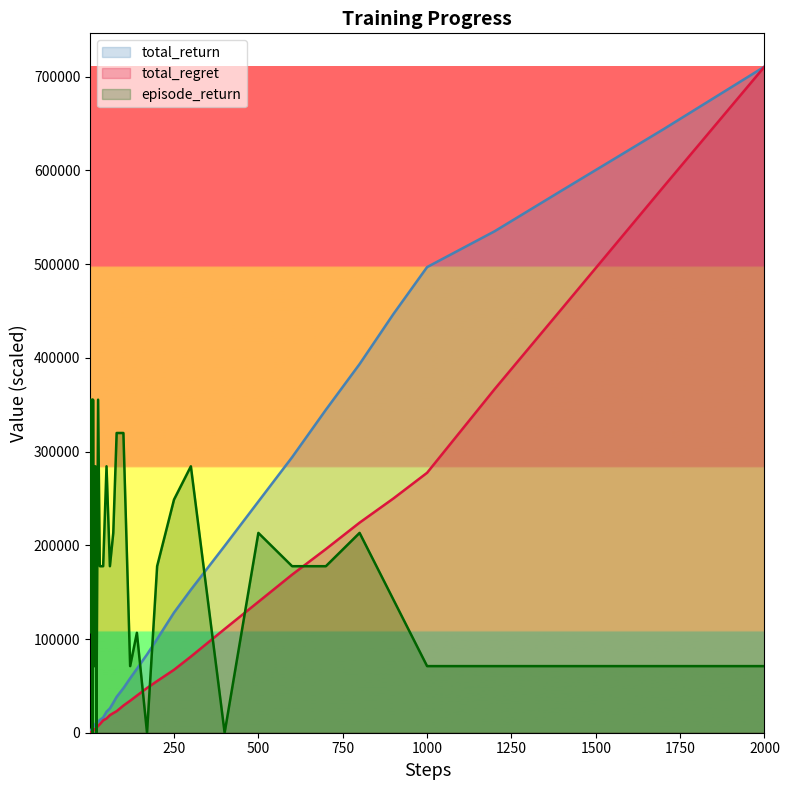

Which series has the largest total across all categories?

episode_return